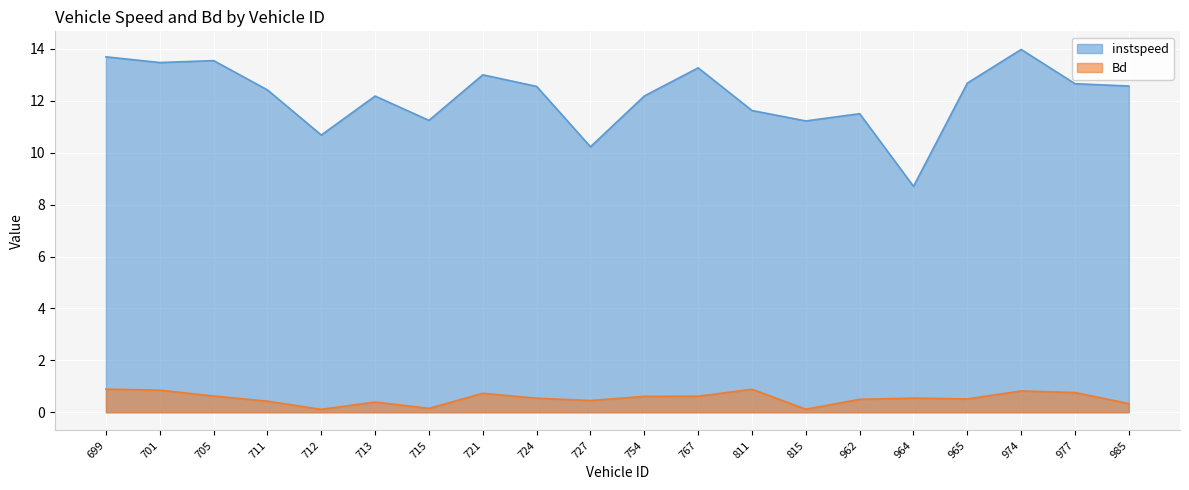

Which category has the highest value across all series?

974